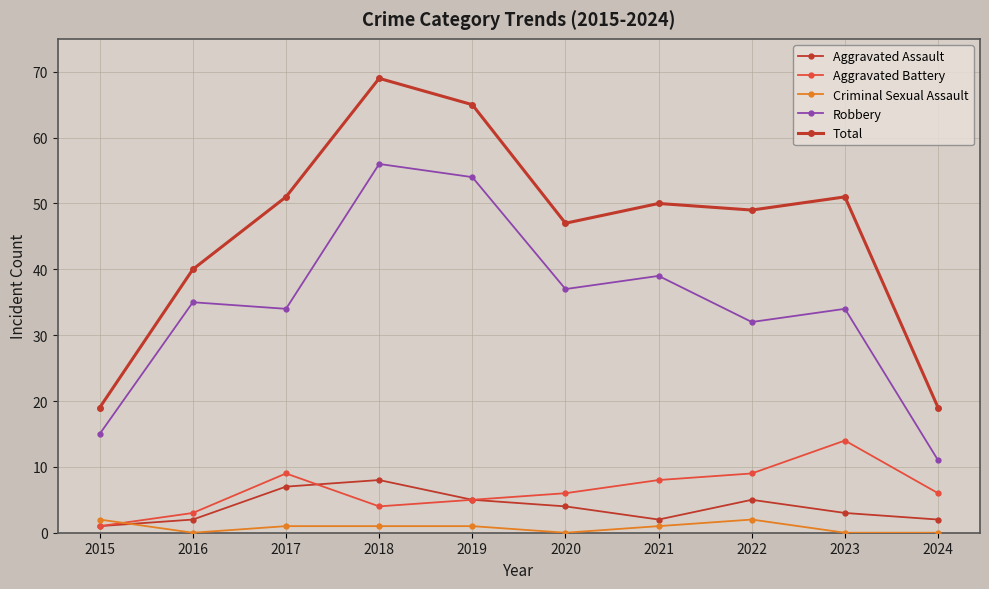

Where is the first local maximum for Criminal Sexual Assault?

2022